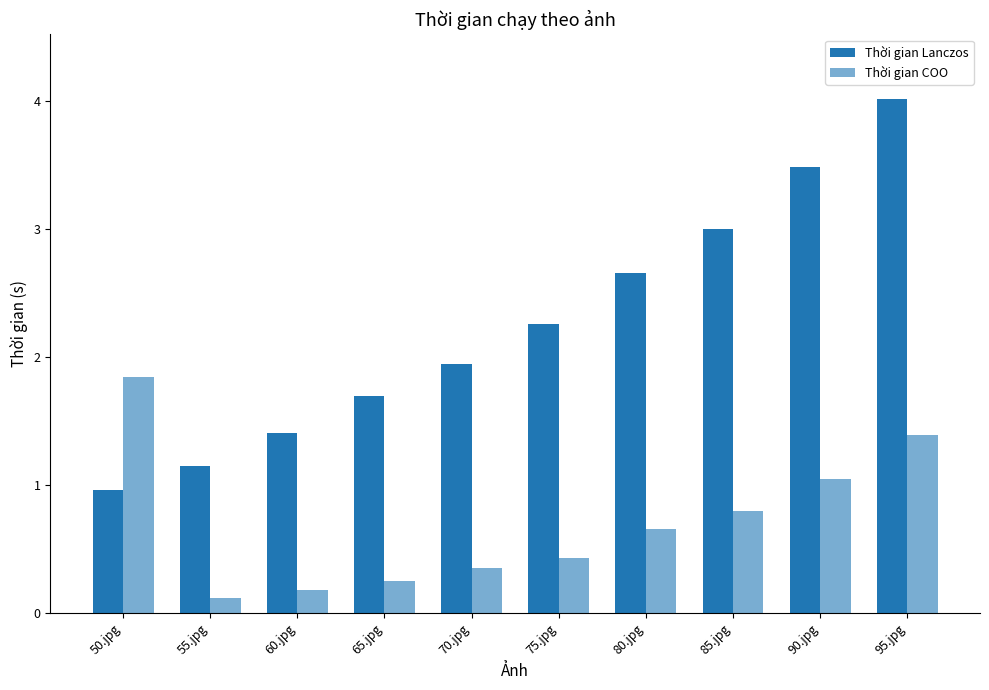

What is the smallest value displayed?

0.1